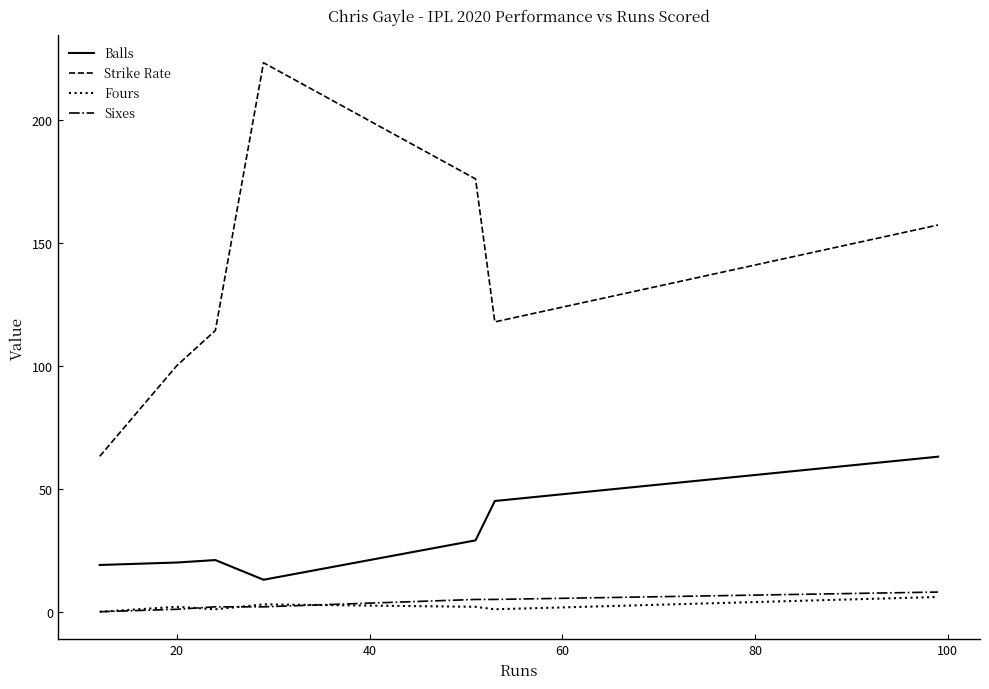

Which series has the widest spread of values?

Strike Rate